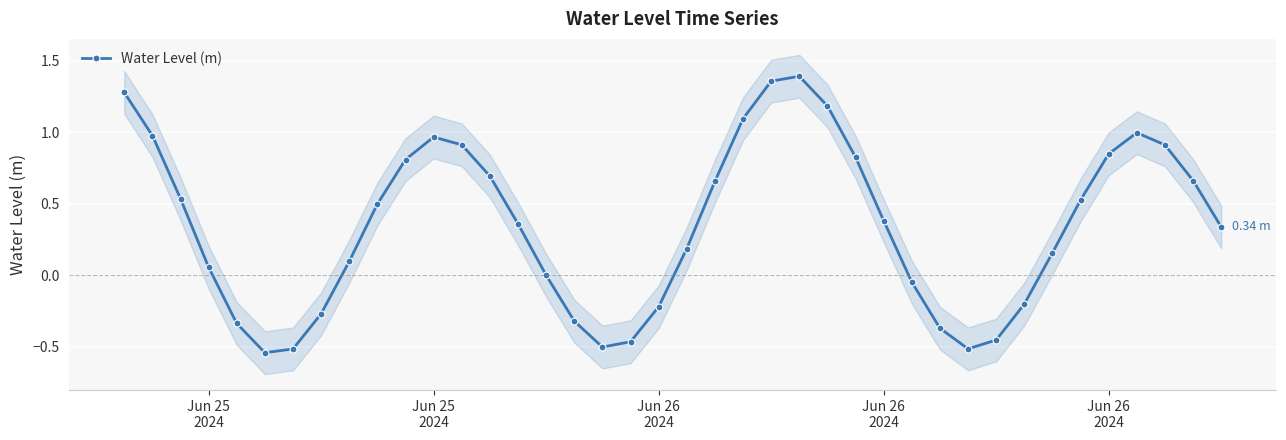

True or false: the data shows 0.4 at Jun 26 2024.

True